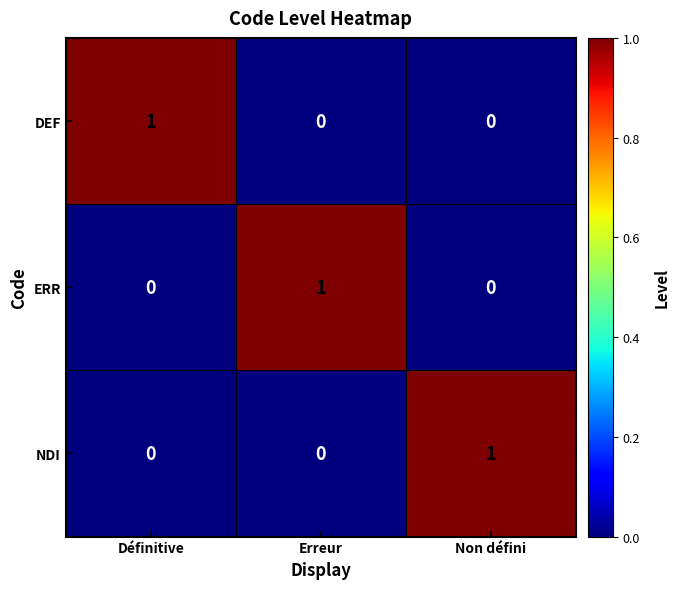

What is the difference between the highest and lowest values at Non défini?

1